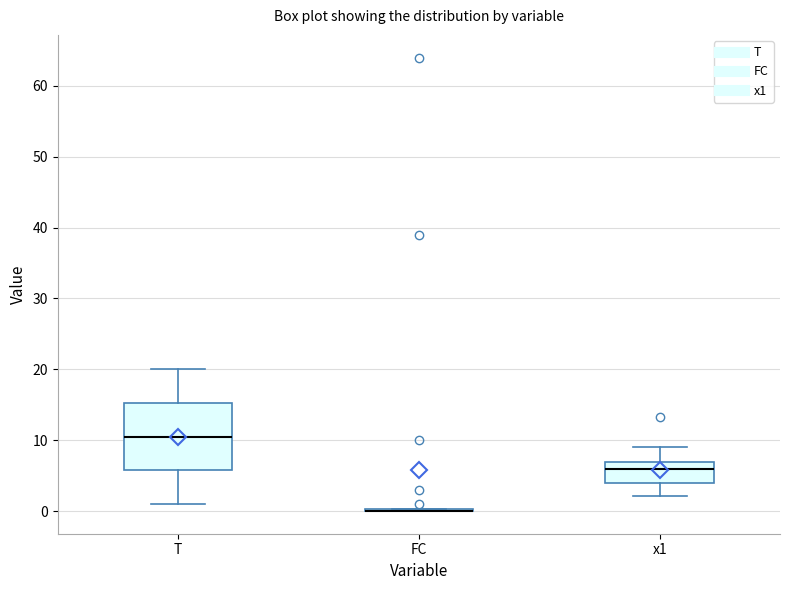

Comparing the boxes themselves (not the whiskers), which one is the tallest?

T